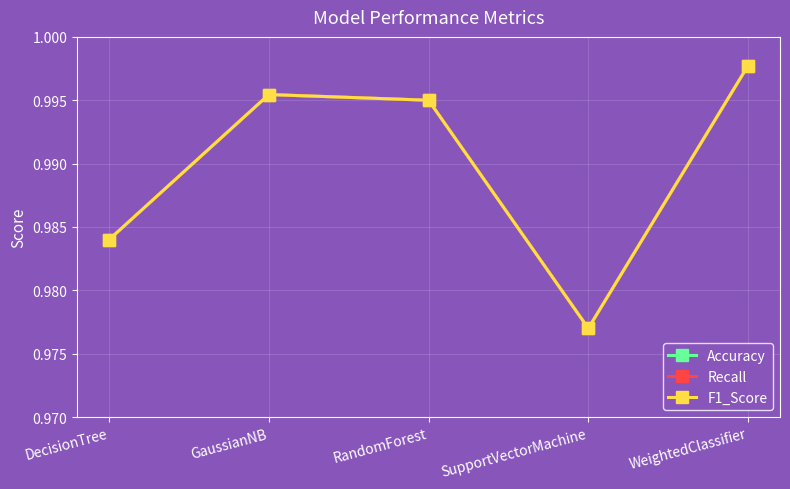

List the series in order of their peak value, highest first.

Accuracy, Recall, F1_Score